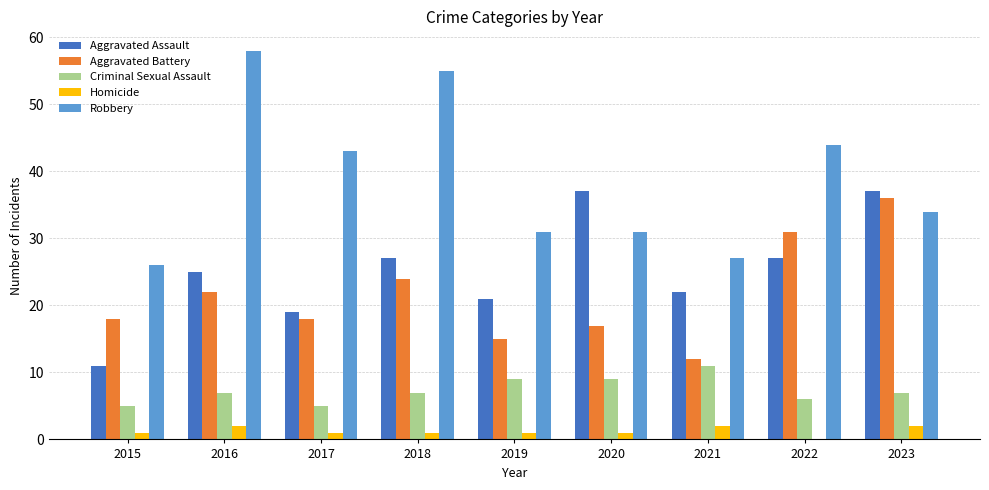

What is the total value across all series at 2020?

95